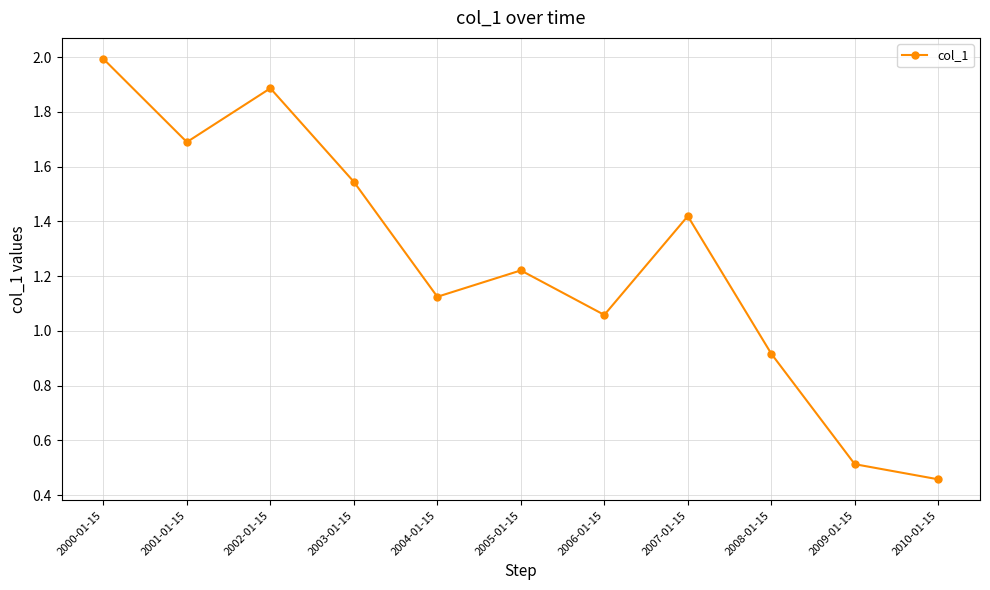

What is the sum of all values?

13.8